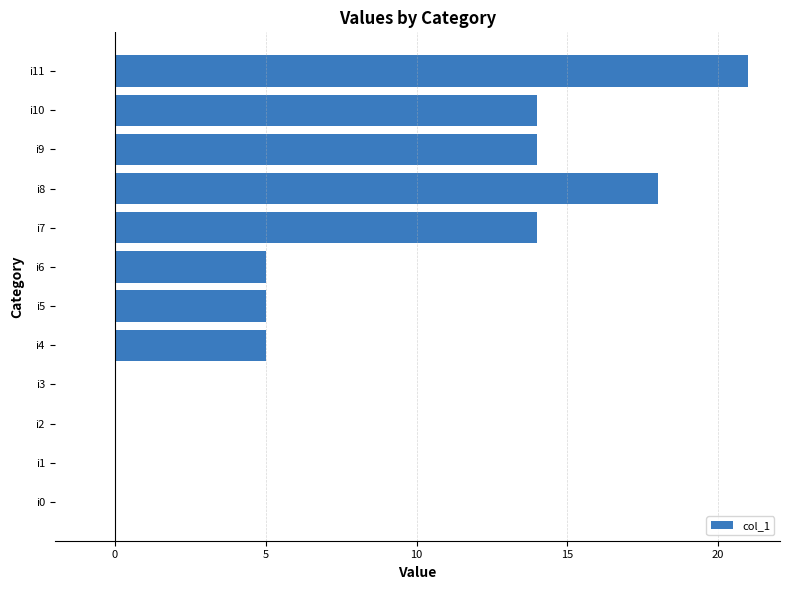

True or false: the data shows 9 at i2.

False